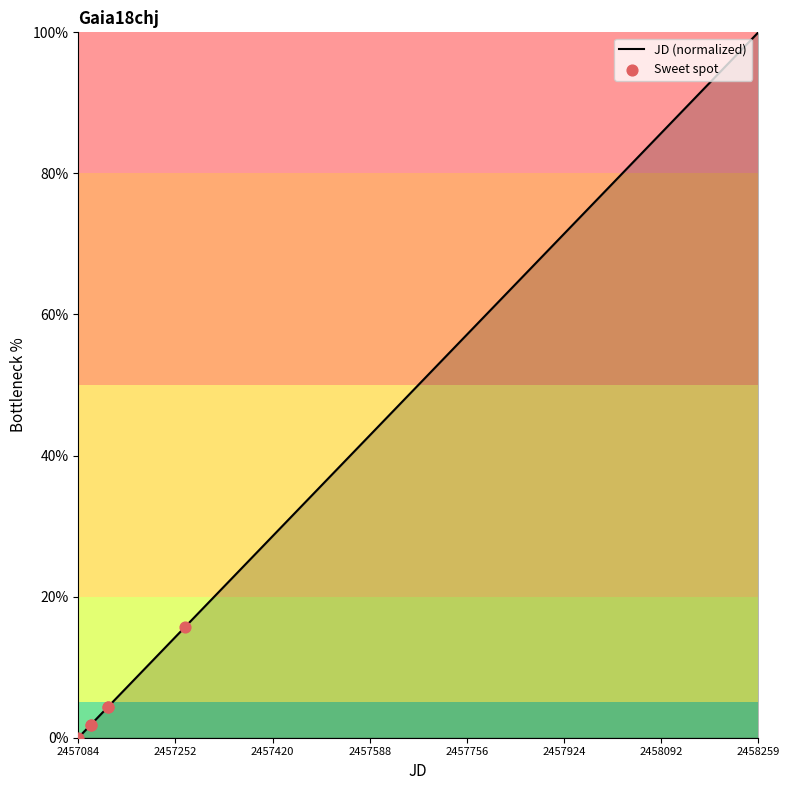

What is the greatest value displayed?

100.0